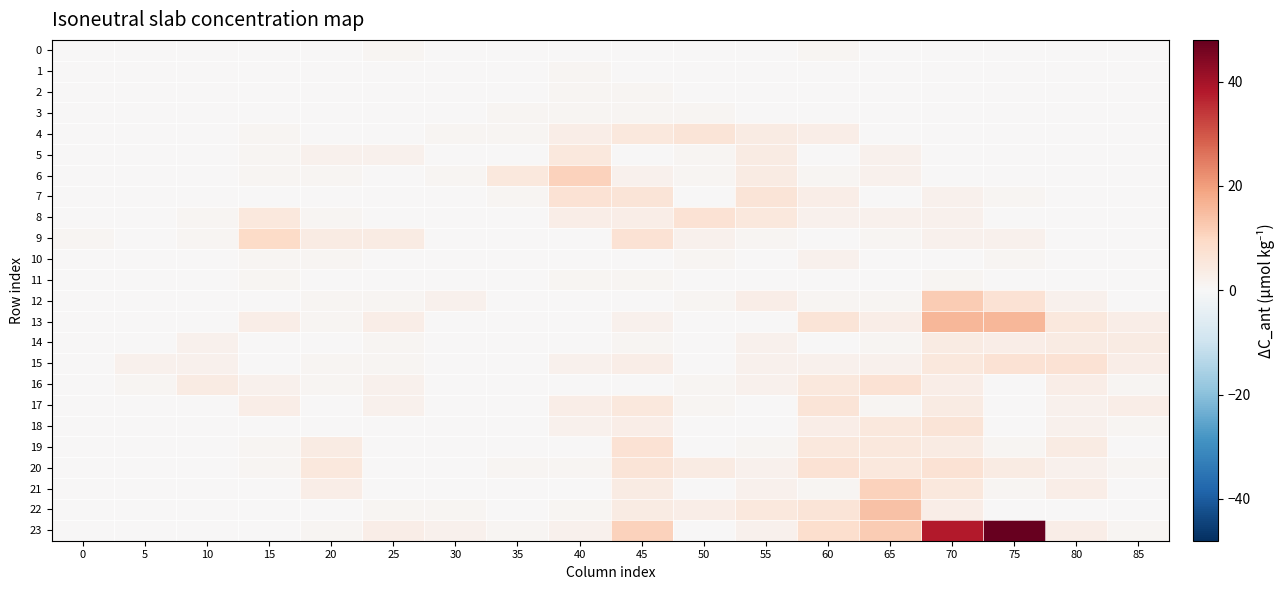

At how many categories does at least one series exceed 19?

2